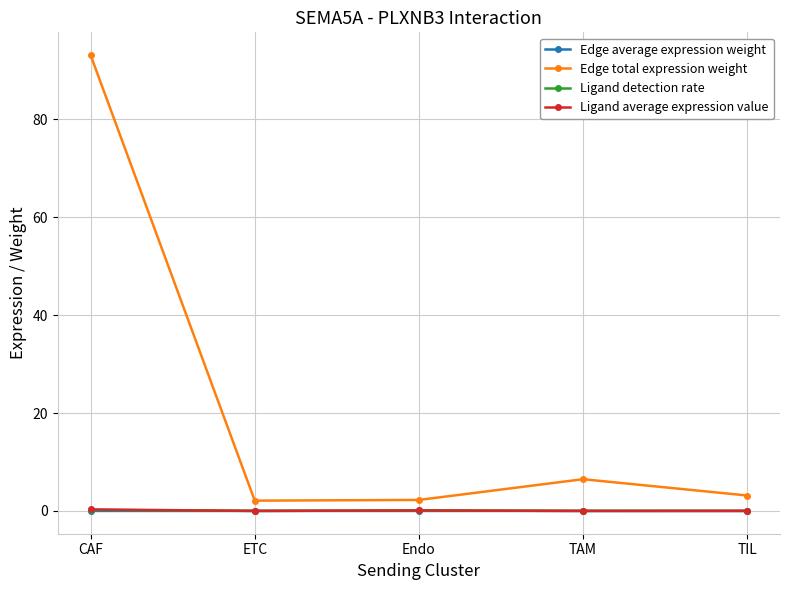

Does the chart display data point markers on the line(s)?

Yes